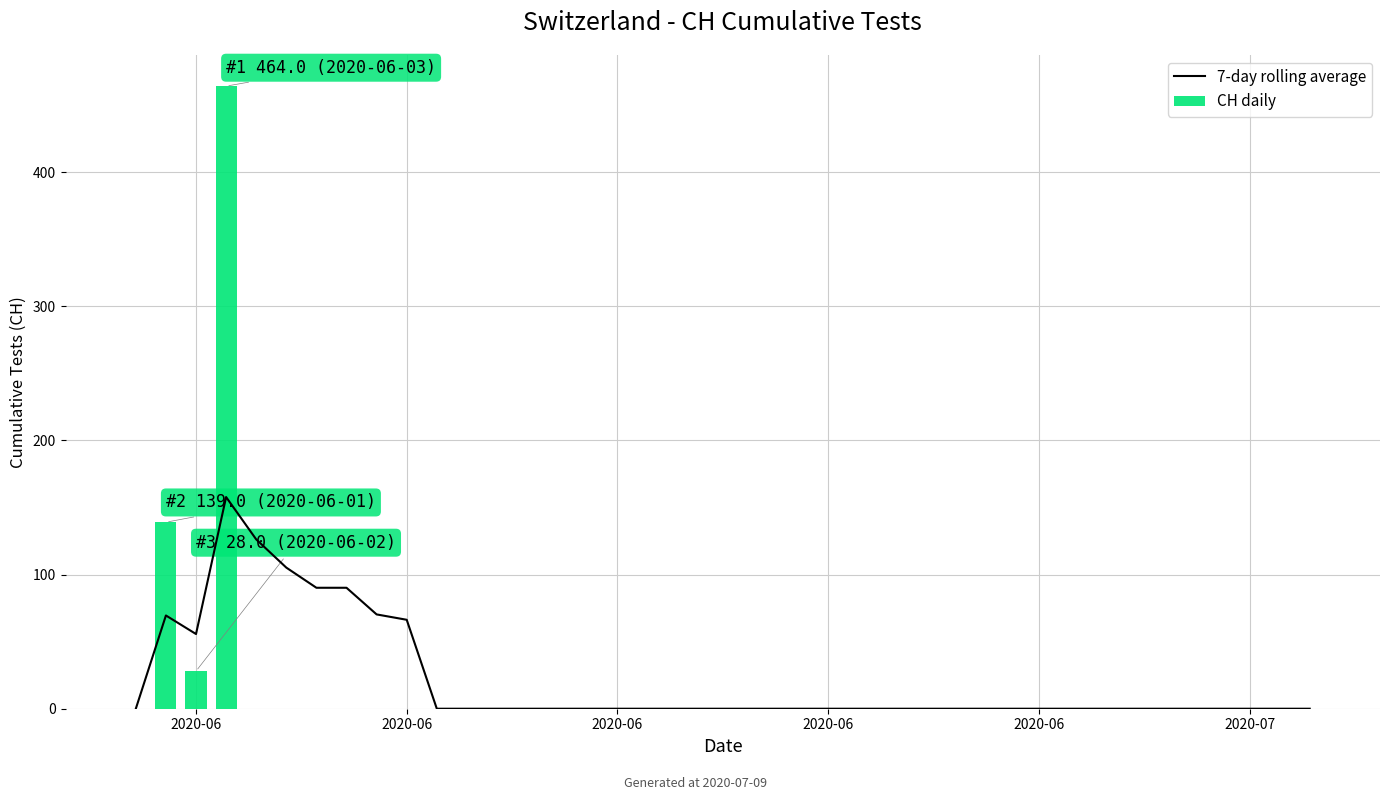

At which category is the sum across all series the highest?

2020-06